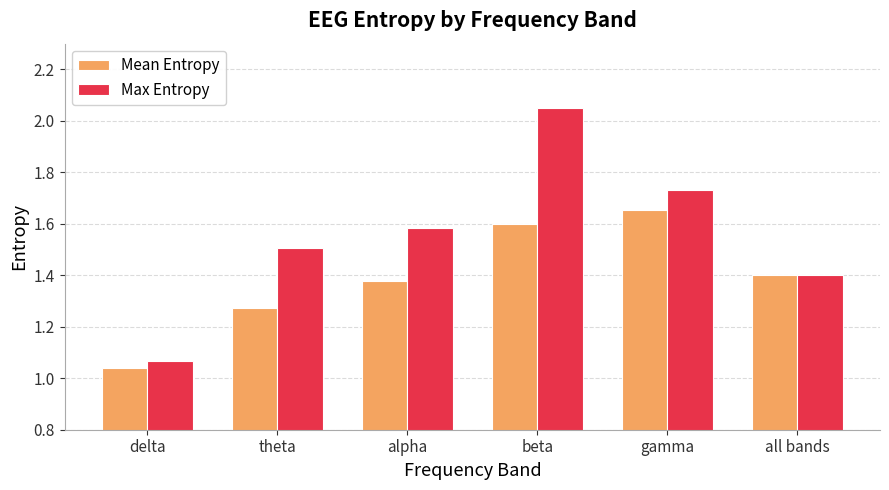

Where is Mean Entropy nearest to the value 1?

delta